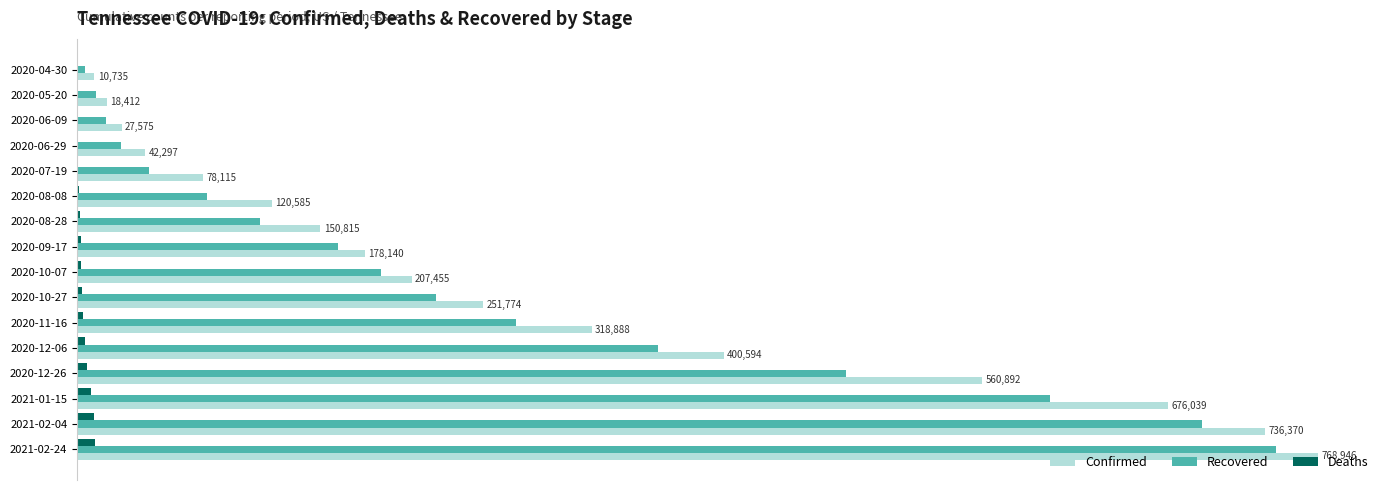

What are all the series names shown in the legend?

Confirmed, Recovered, Deaths